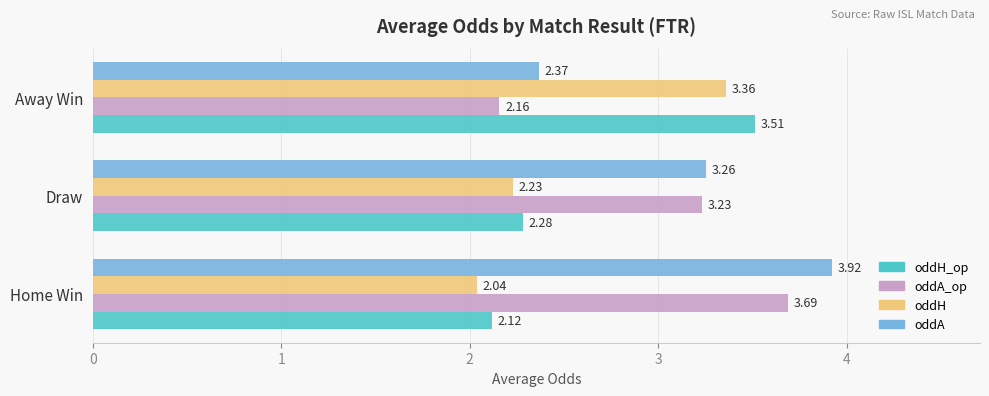

Rank the categories by oddH value from highest to lowest.

Away Win, Draw, Home Win